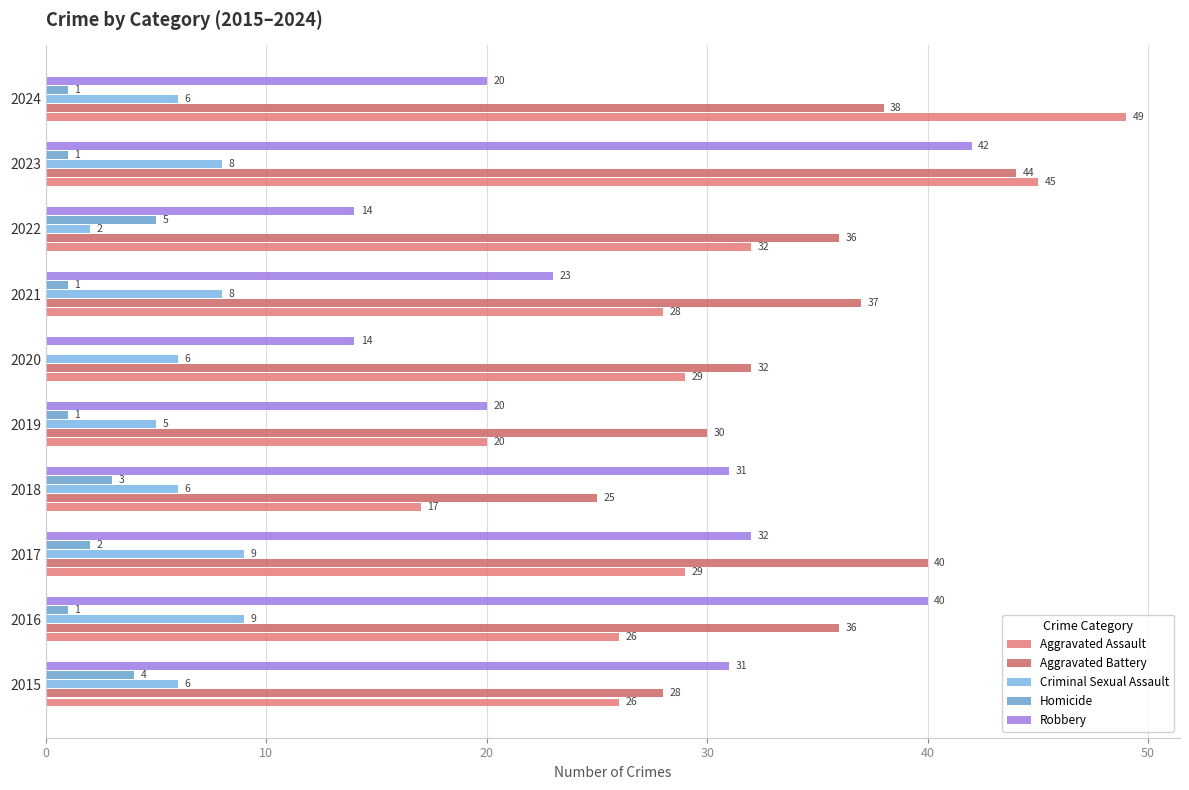

Which category has the highest value in the Robbery series?

2023